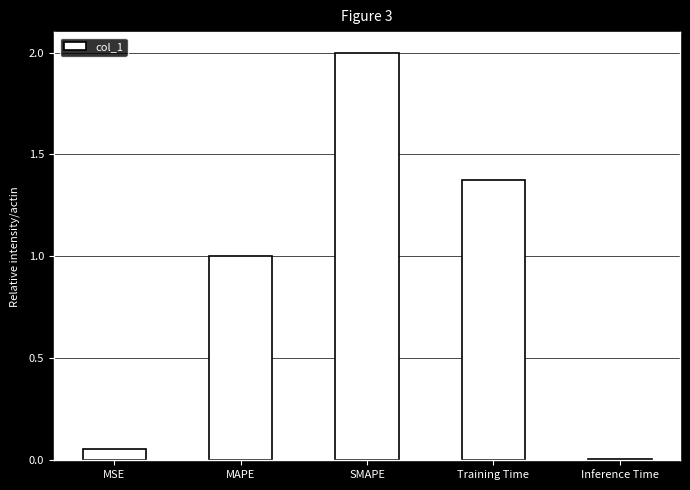

Are the bars grouped side by side (vs. stacked)?

No